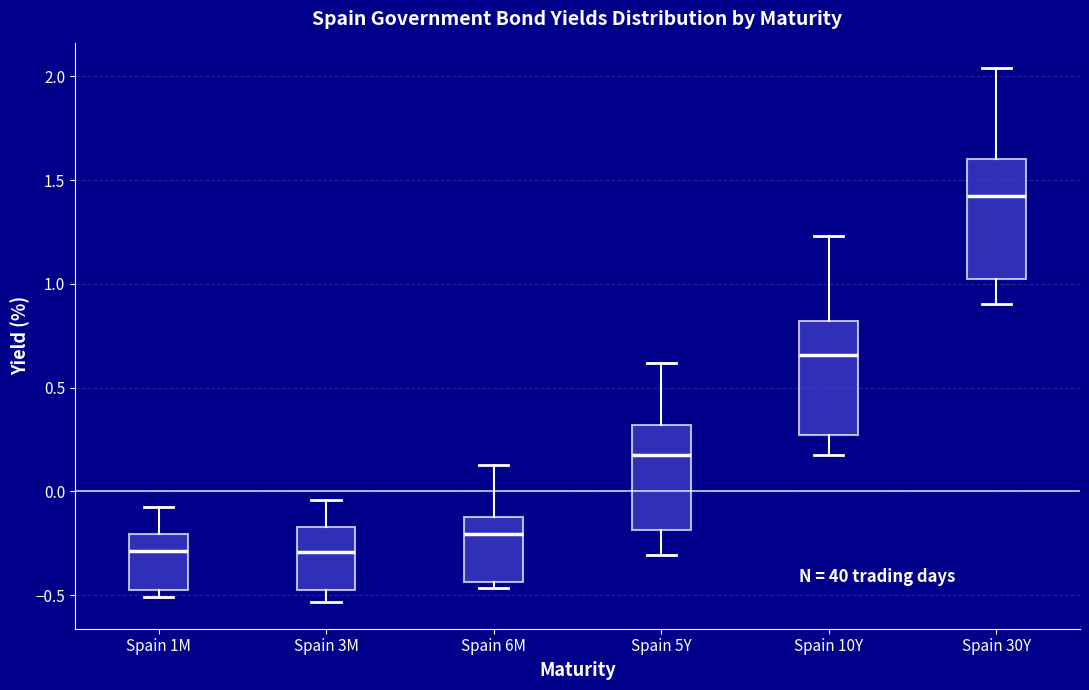

Reading left to right, transcribe this box plot: for each box, give where its median line is, the range the box spans, and where its two whiskers end, as read against the y-axis. The values are not printed on the chart, so give them approximately, as read against the axis.

Spain 1M: median -0.30, box -0.50 to -0.20, whiskers -0.50 (just below the box's lower edge) to -0.10
Spain 3M: median -0.30, box -0.50 to -0.15, whiskers -0.55 to -0.05
Spain 6M: median -0.20, box -0.45 to -0.10, whiskers -0.45 (just below the box's lower edge) to 0.15
Spain 5Y: median 0.20, box -0.20 to 0.30, whiskers -0.30 to 0.60
Spain 10Y: median 0.65, box 0.25 to 0.80, whiskers 0.20 to 1.25
Spain 30Y: median 1.40, box 1.00 to 1.60, whiskers 0.90 to 2.05